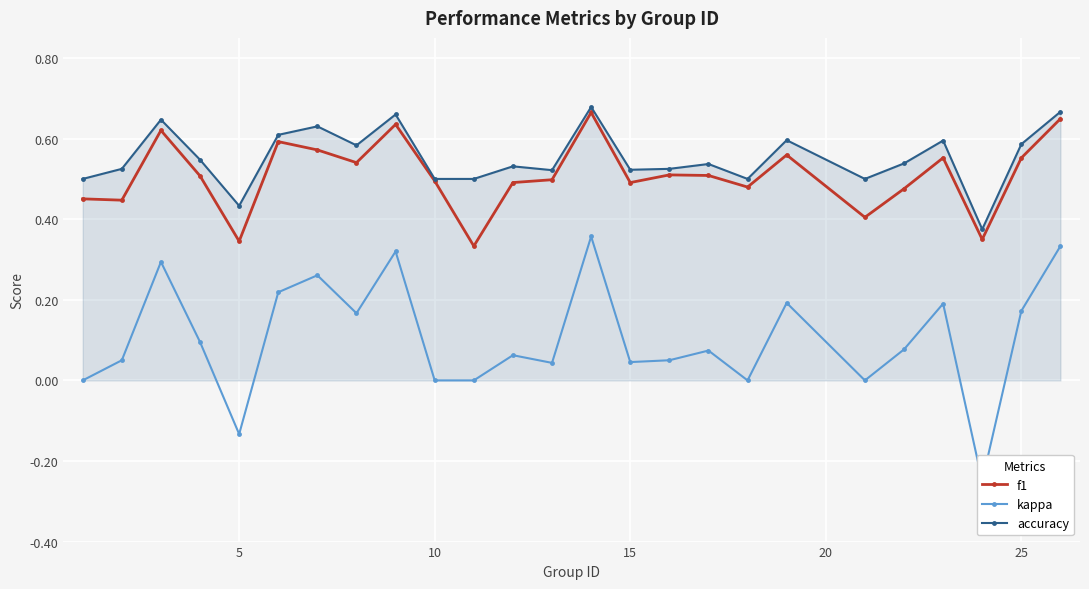

Where is the first local minimum for accuracy?

5